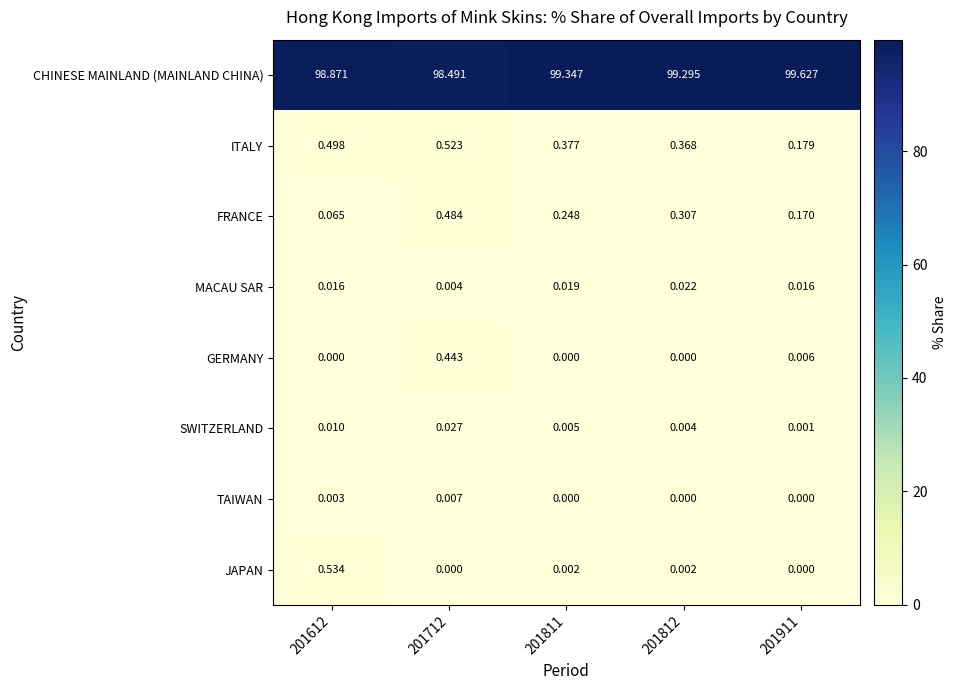

Is the value of ITALY at 201712 greater than the value of JAPAN at 201811?

Yes